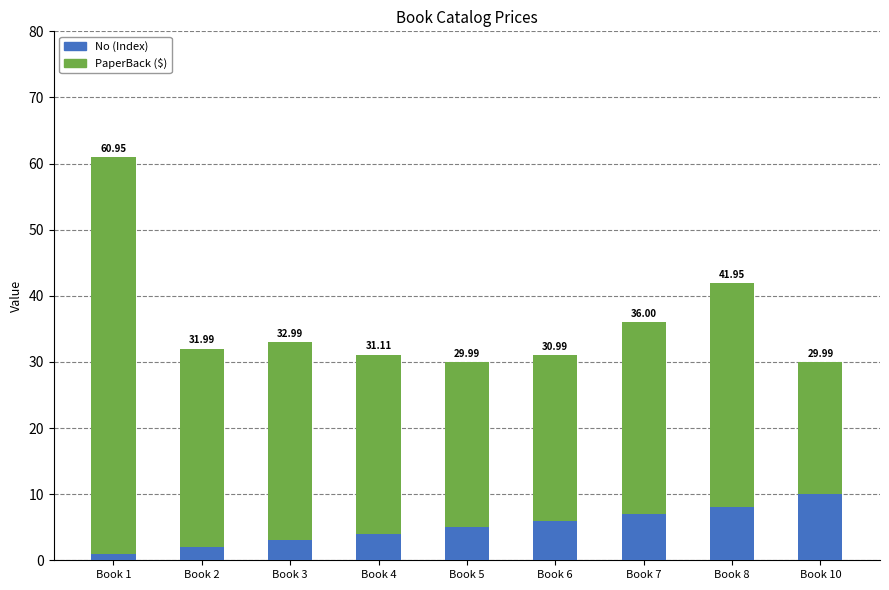

True or false: No (Index) has a value of 7.0 at Book 7.

True